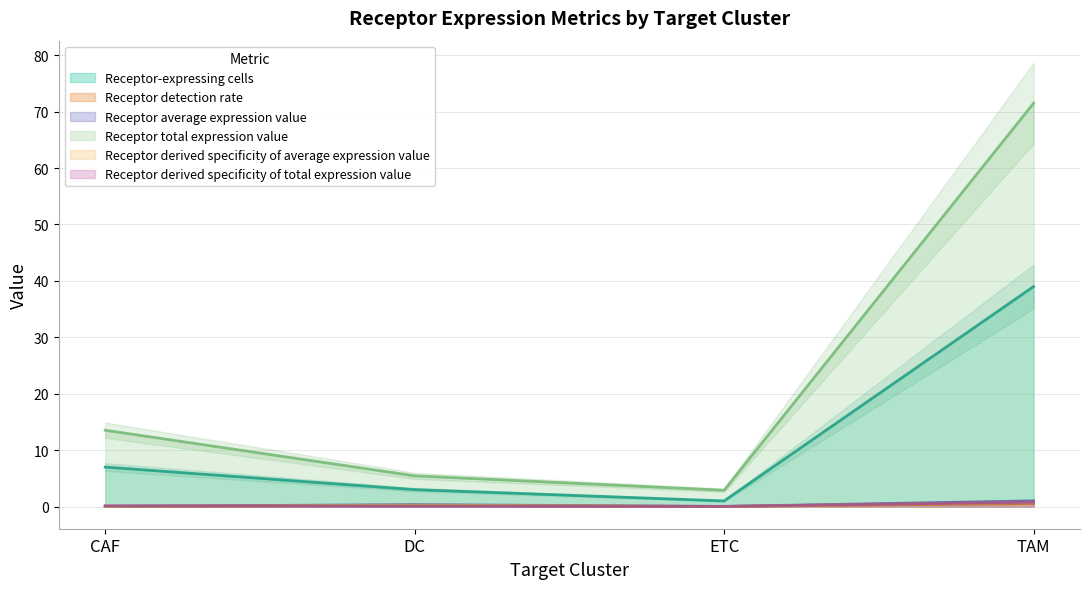

List the series in order of their peak value, lowest first.

Receptor detection rate, Receptor derived specificity of average expression value, Receptor derived specificity of total expression value, Receptor average expression value, Receptor-expressing cells, Receptor total expression value